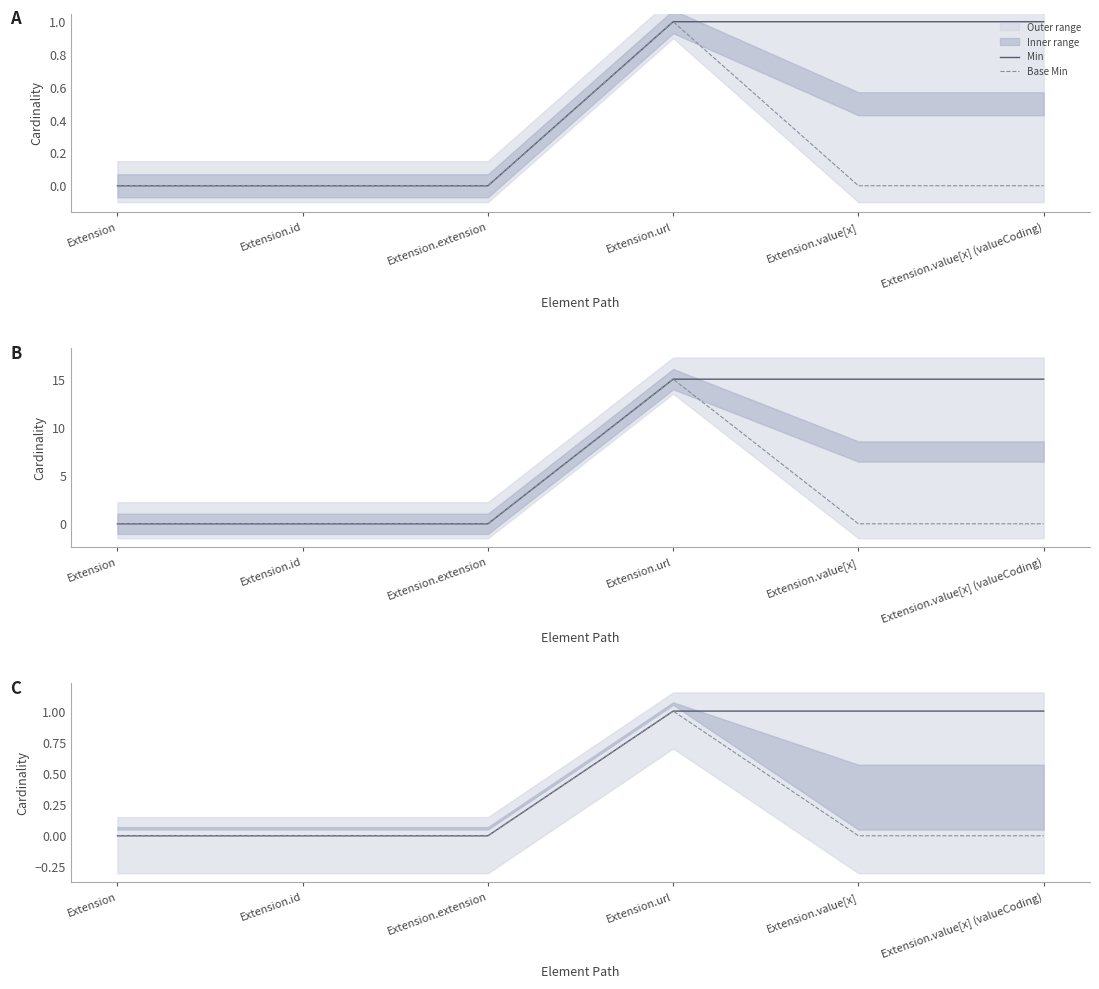

Reading right to left, transcribe all the data shown in this chart.

Min: 1	1	1	0	0	0
Base Min: 0	0	1	0	0	0